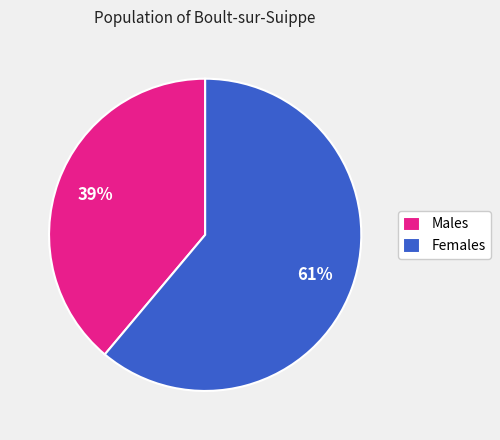

Which category accounts for the majority?

Females